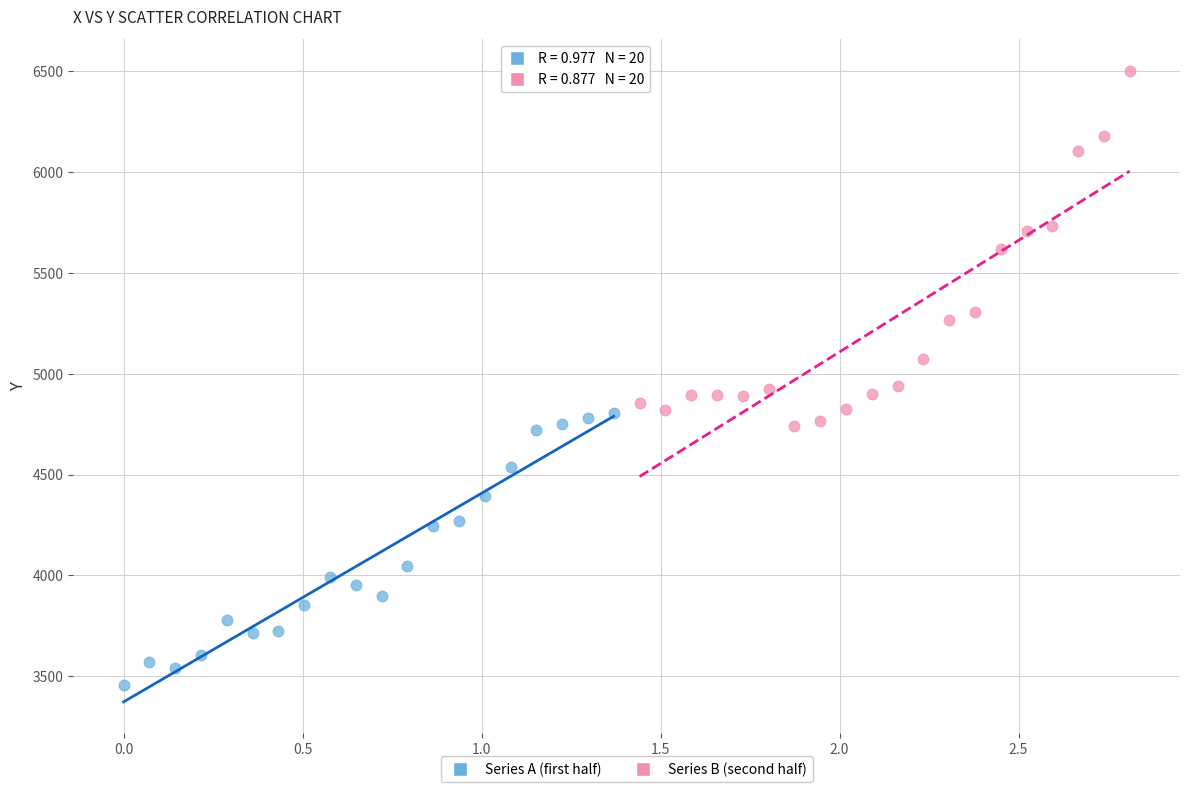

Which series has the largest Y range (max minus min)?

Series B (second half)